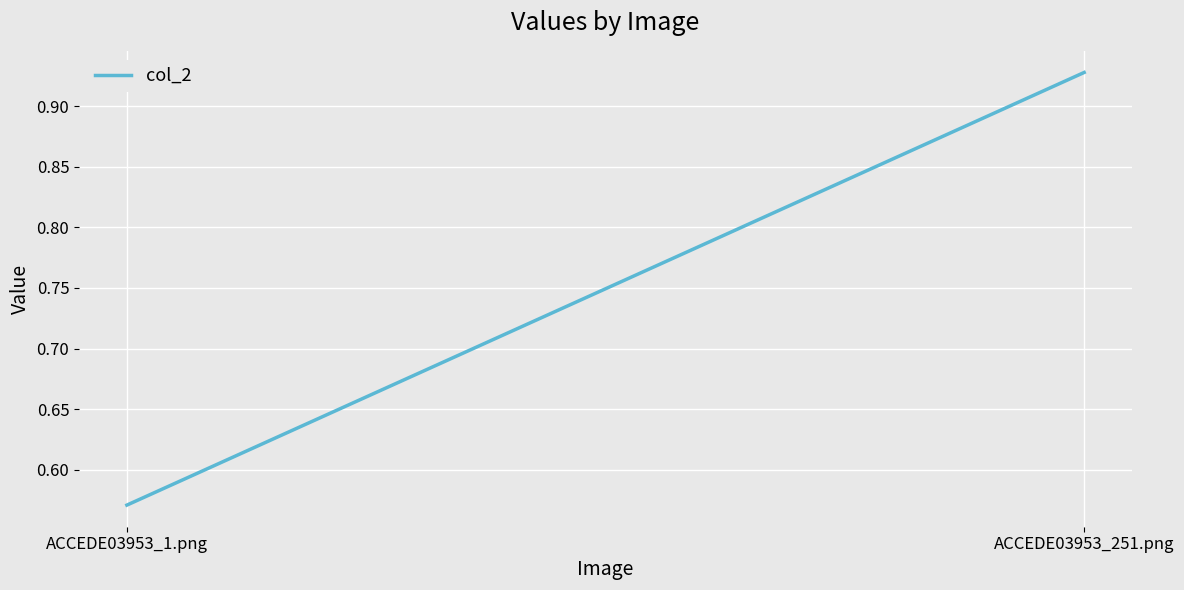

Rank the categories by value from lowest to highest.

ACCEDE03953_1.png, ACCEDE03953_251.png